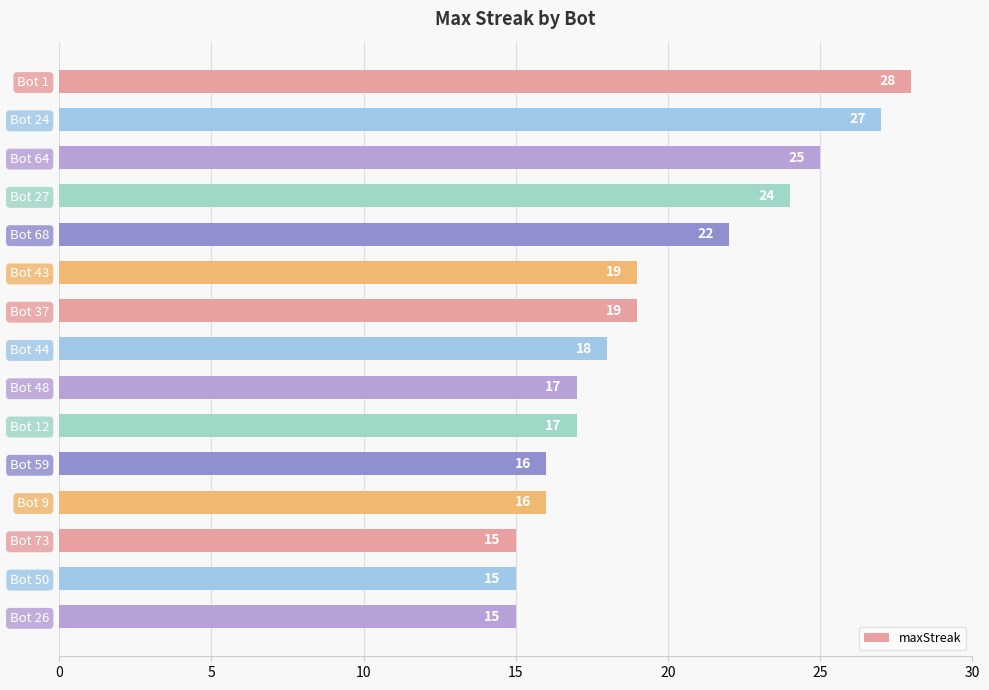

The value at Bot 27 is 38. True or false?

False